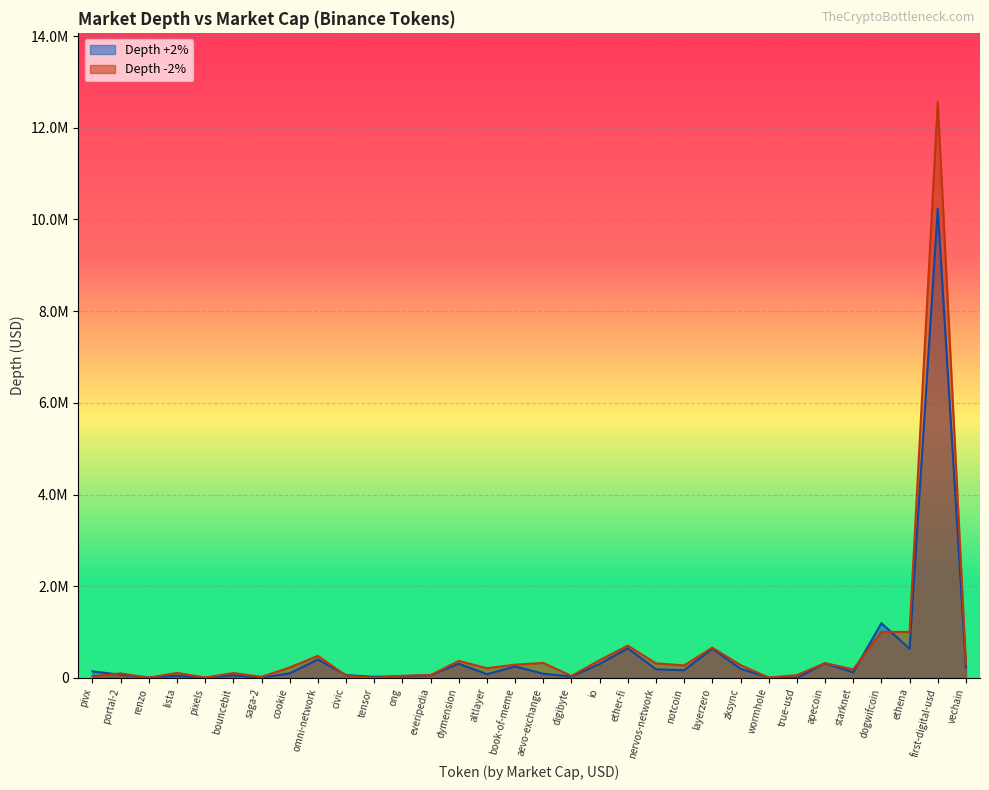

What is the sum of the Depth +2% values at portal-2 and altlayer?

154118.2